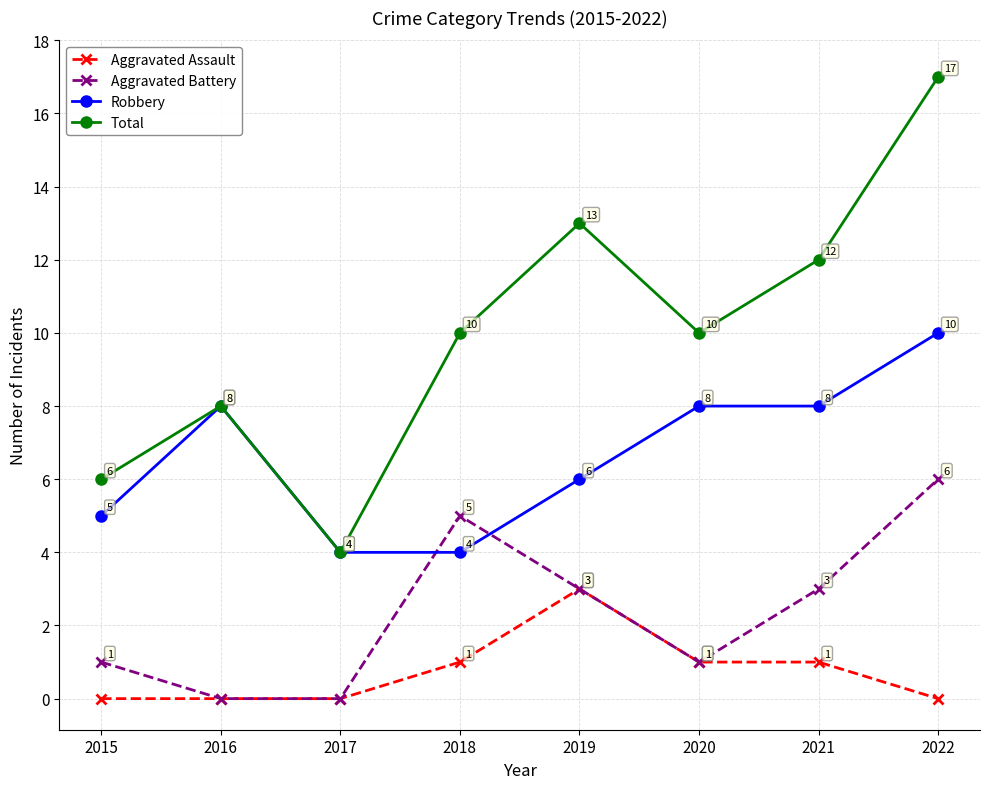

The value of Total at 2020 is 2. True or false?

False